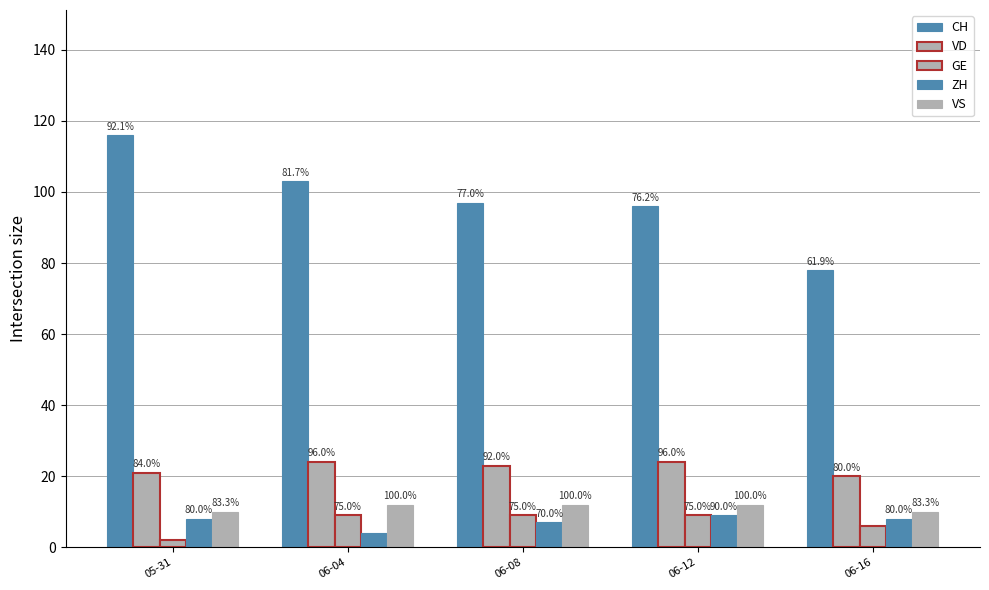

What is the label of the 5th bar from the left?

06-16